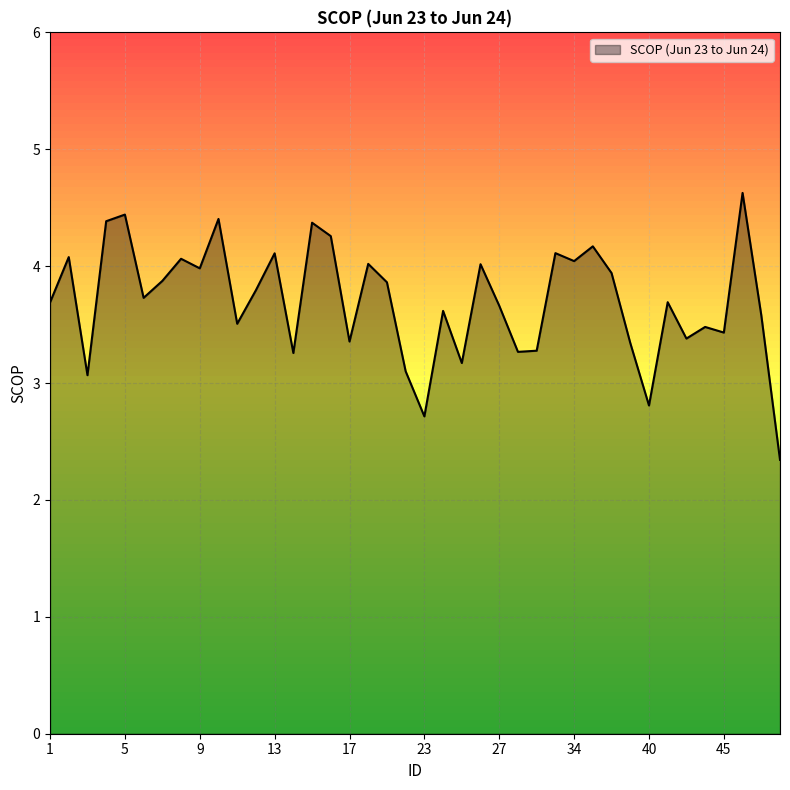

What is the smallest value displayed?

2.3